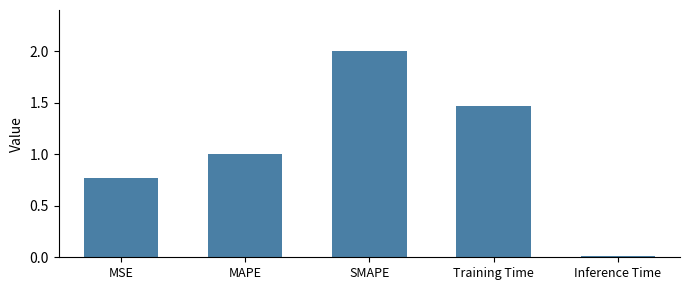

What is the difference between the values at MAPE and Training Time?

0.5